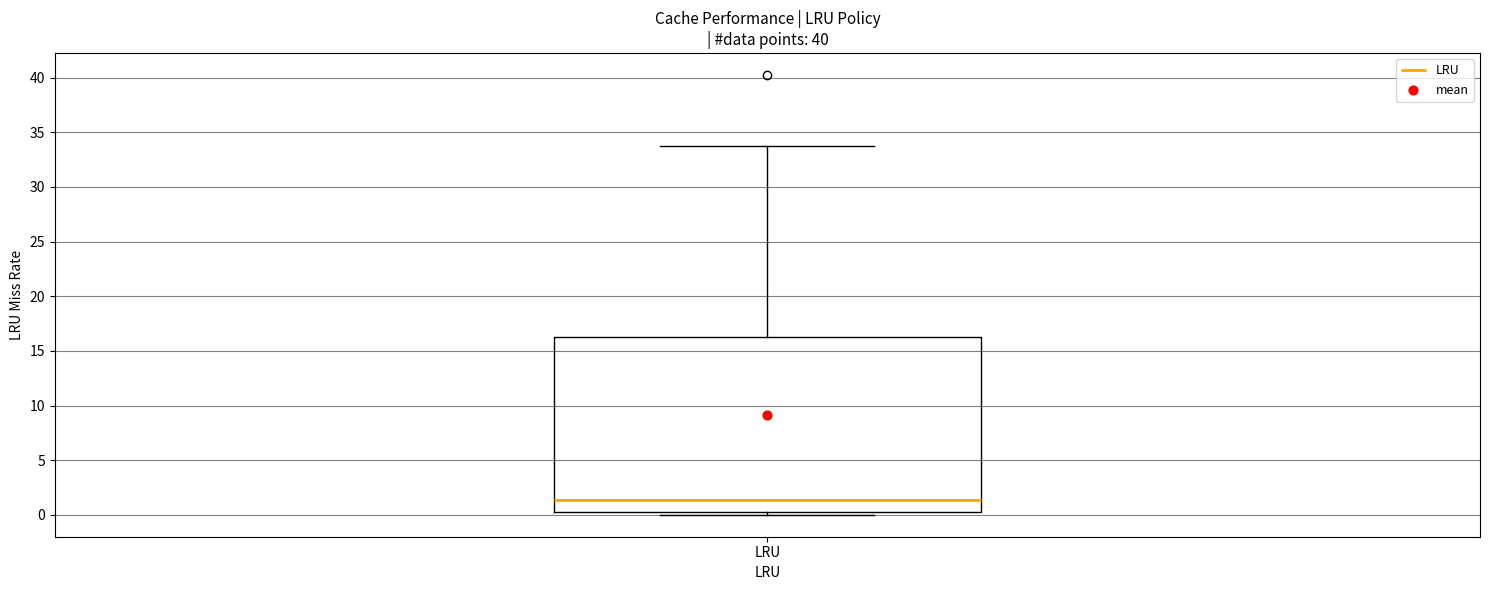

Transcribe this box plot: give where the median line is, the range the box spans, and where the two whiskers end, as read against the y-axis. The values are not printed on the chart, so give them approximately, as read against the axis.

median 1.5, box 0.5 to 16.0, whiskers 0.0 to 33.5